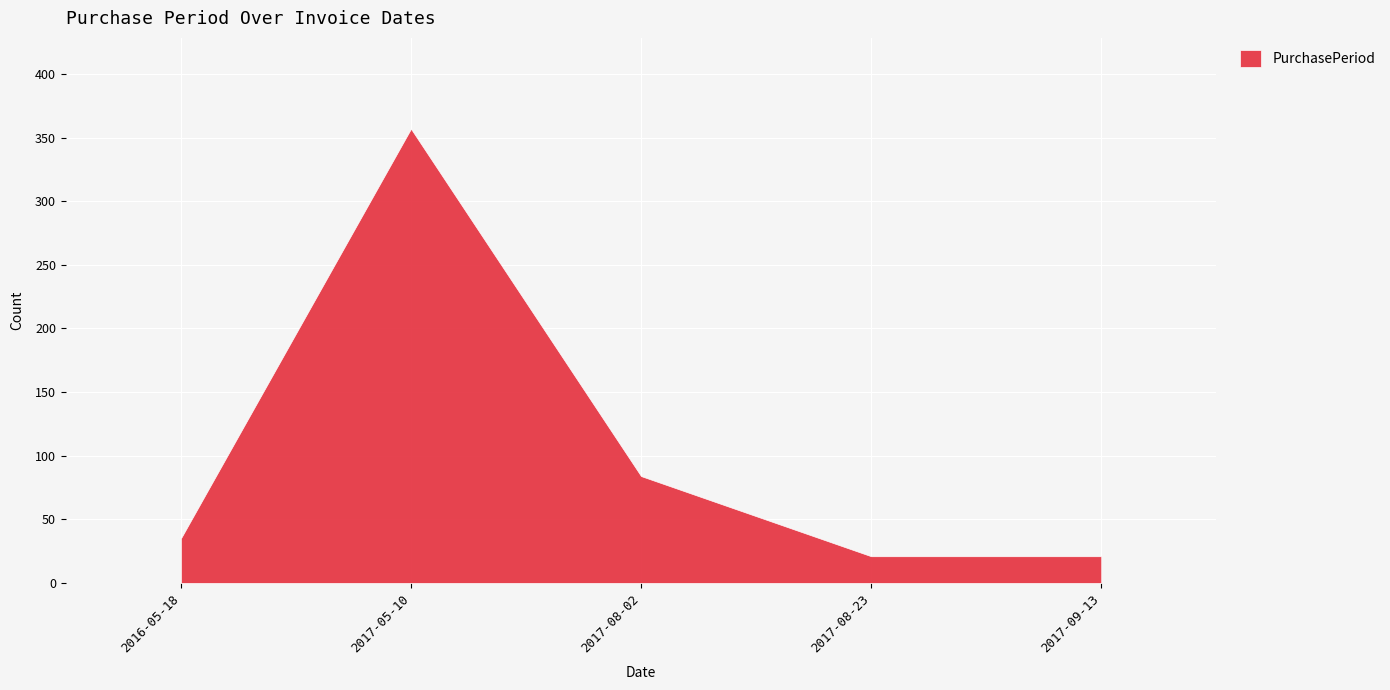

How many lines are shown in the chart?

1